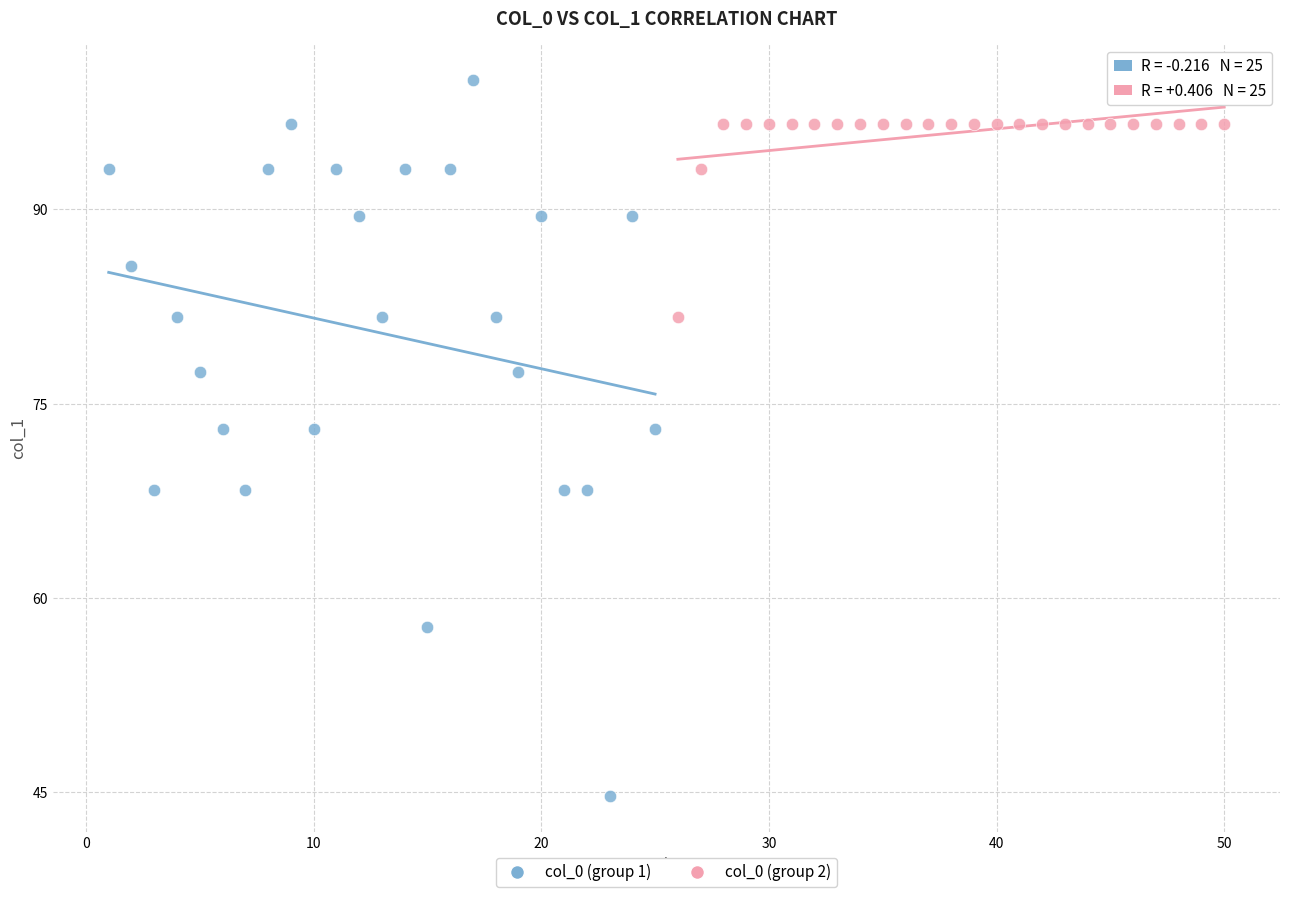

Which series has the largest Y range (max minus min)?

col_0 (group 1)